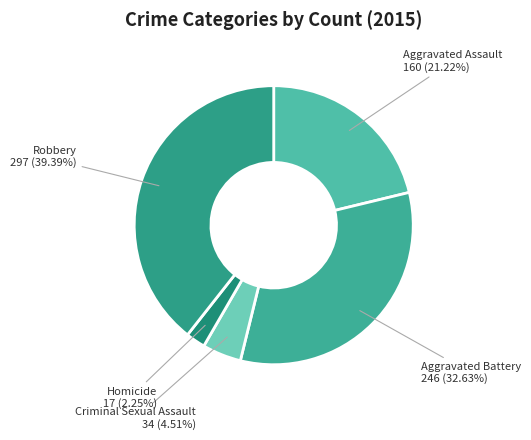

How many segments does this pie chart have?

5